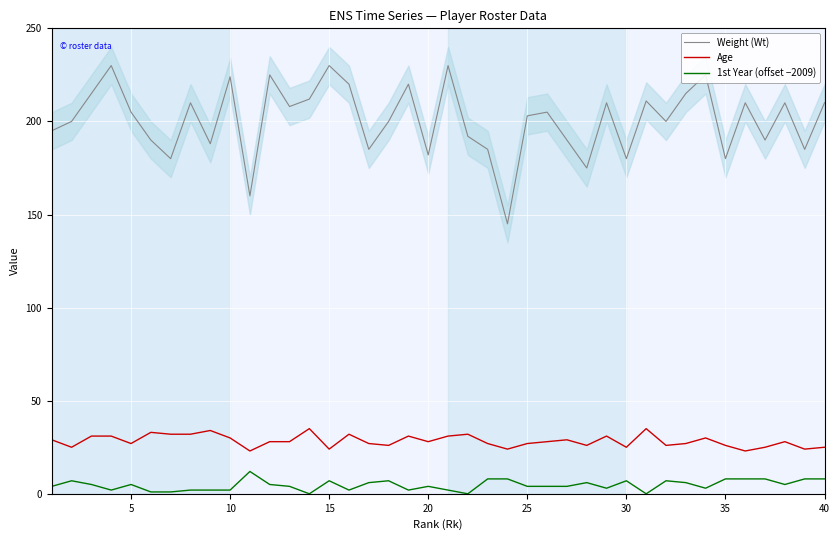

Read the Age value at 15.

24